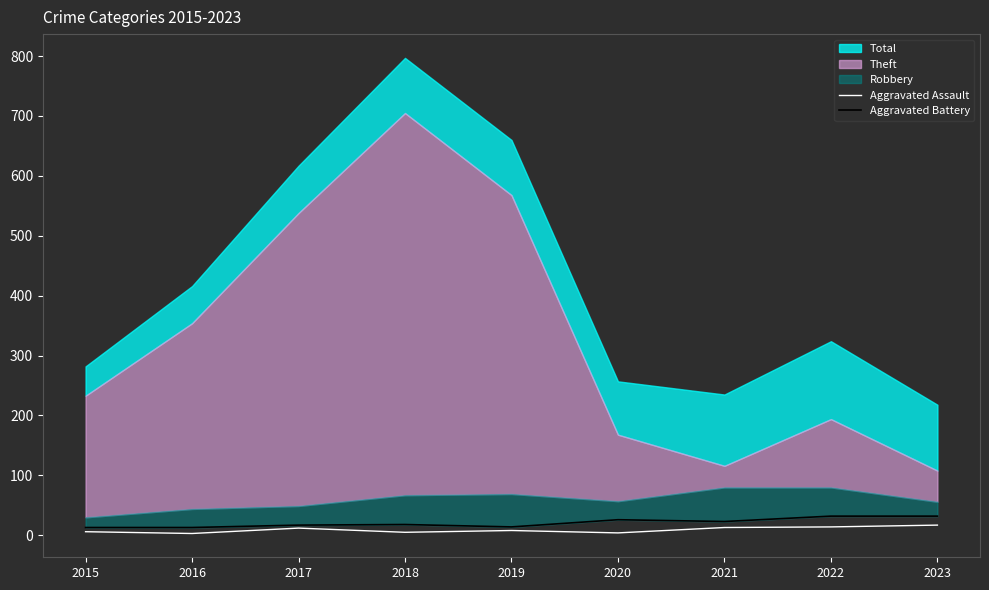

What is the difference between the maximum and minimum values in the Aggravated Battery series?

19